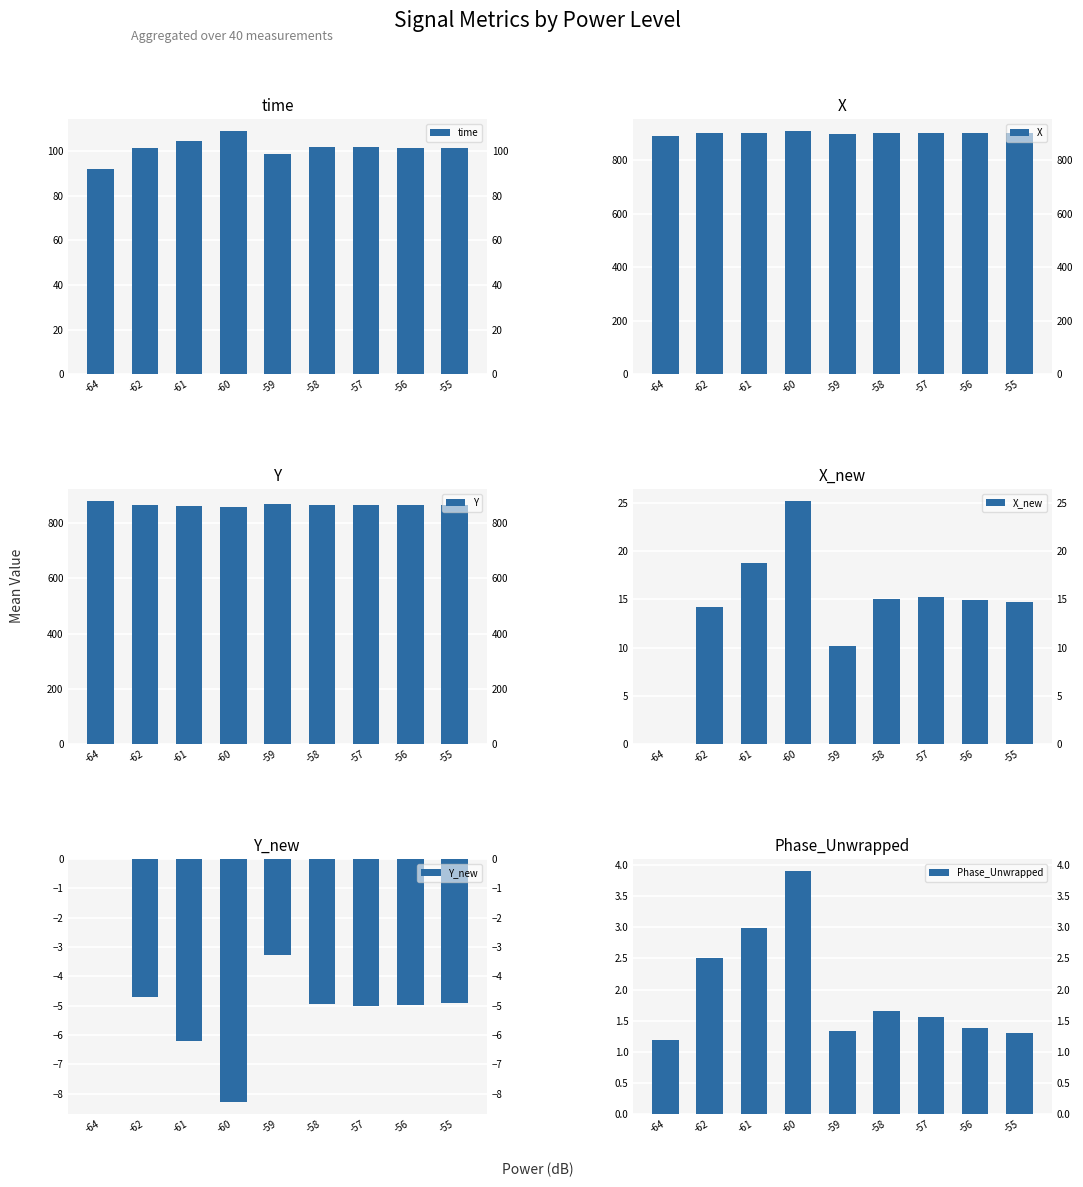

How many groups of bars are there?

9